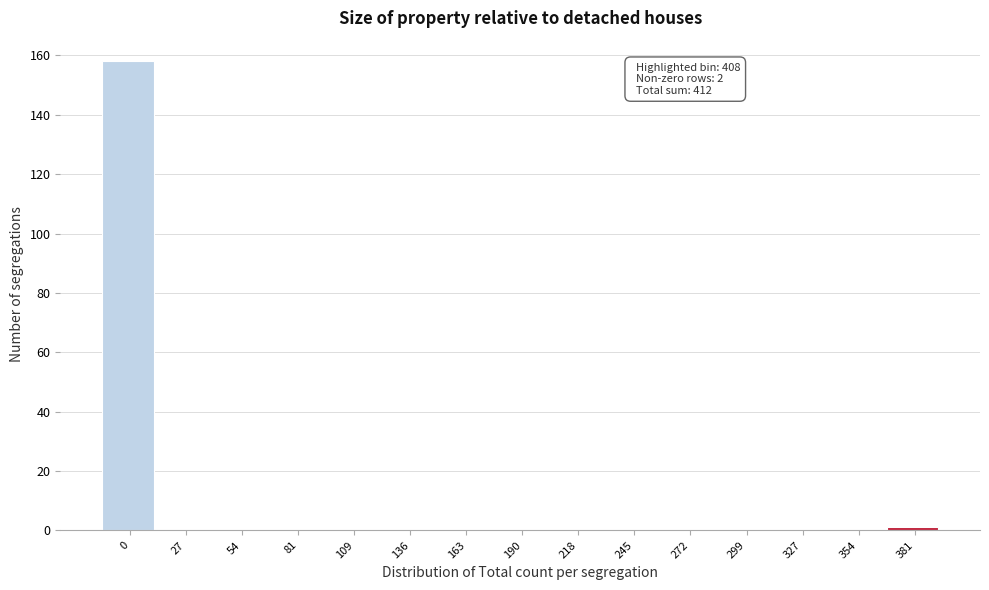

Reading left to right, what are all the values shown in this chart?

0=158	27=0	54=0	81=0	109=0	136=0	163=0	190=0	218=0	245=0	272=0	299=0	327=0	354=0	381=1